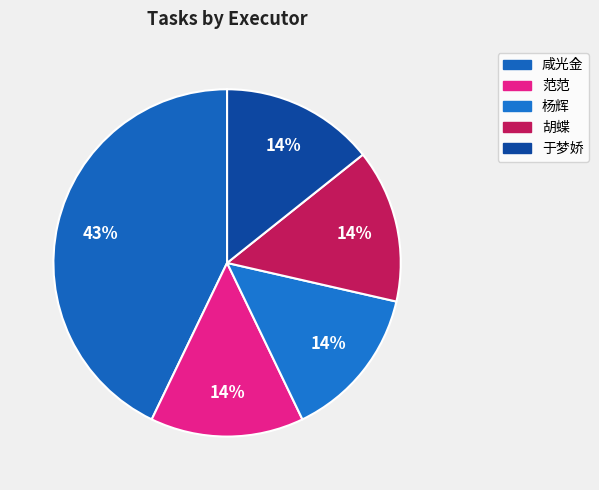

Which slice is the largest?

咸光金